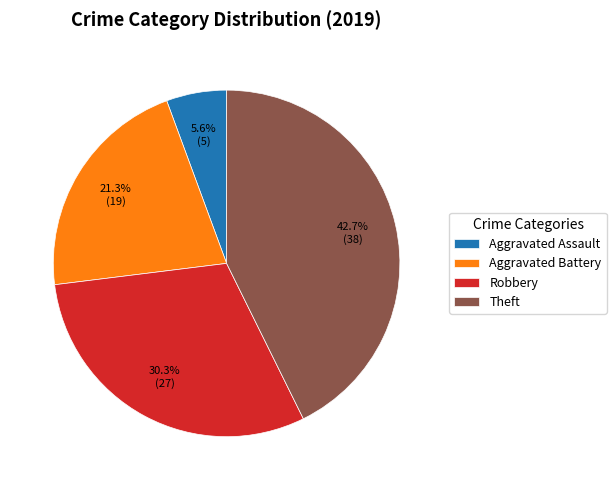

What portion of the pie excludes Robbery?

69.7%